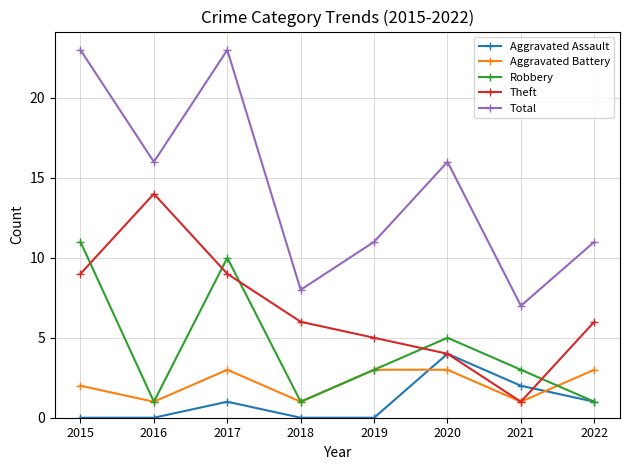

At which category does Robbery reach its first local peak?

2017